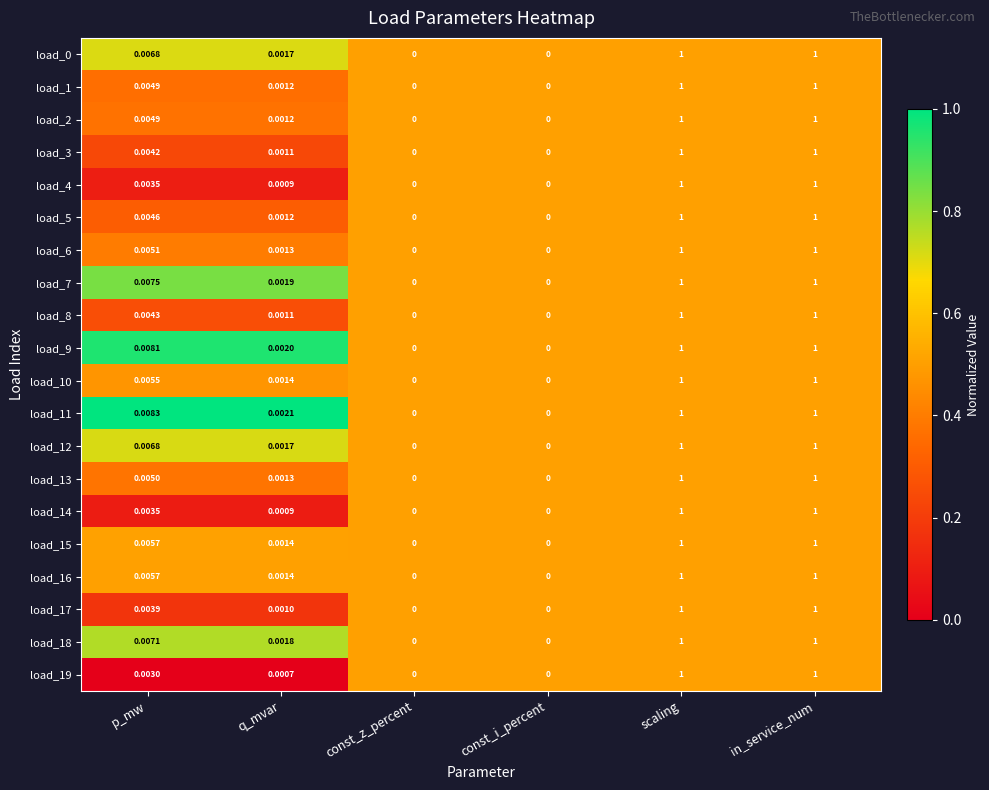

Is the value of load_14 at const_z_percent greater than the value of load_9 at q_mvar?

No